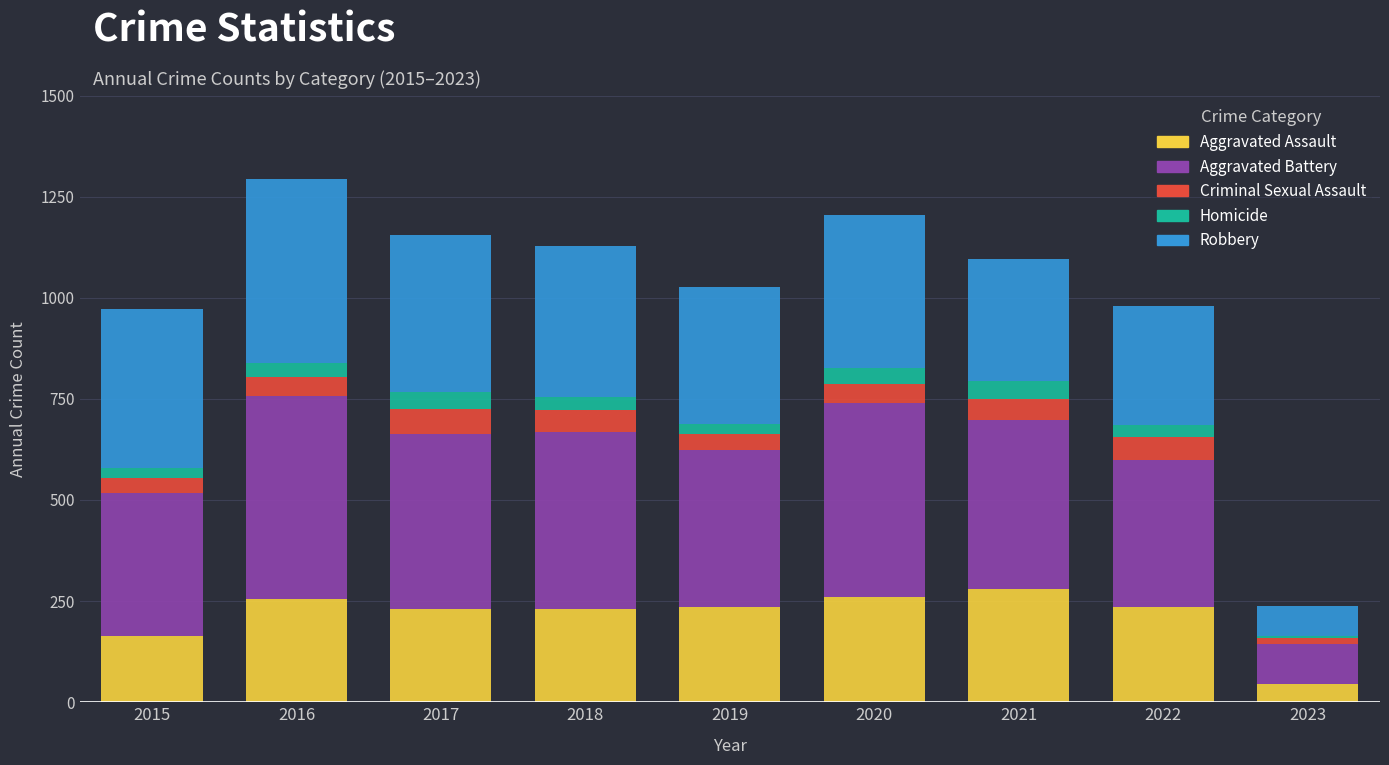

Is it true that Aggravated Assault equals 163 at 2015?

True